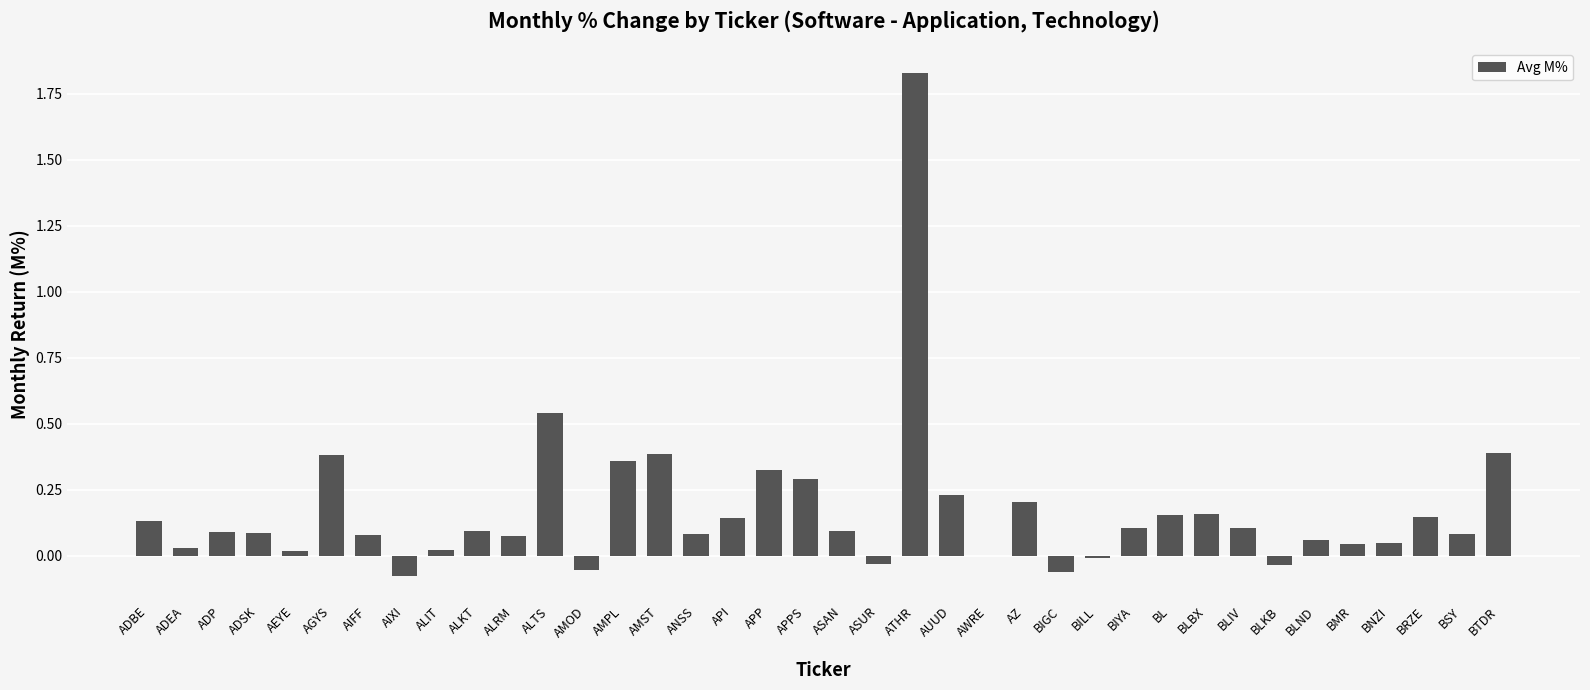

Which label corresponds to the largest value in the chart?

ATHR